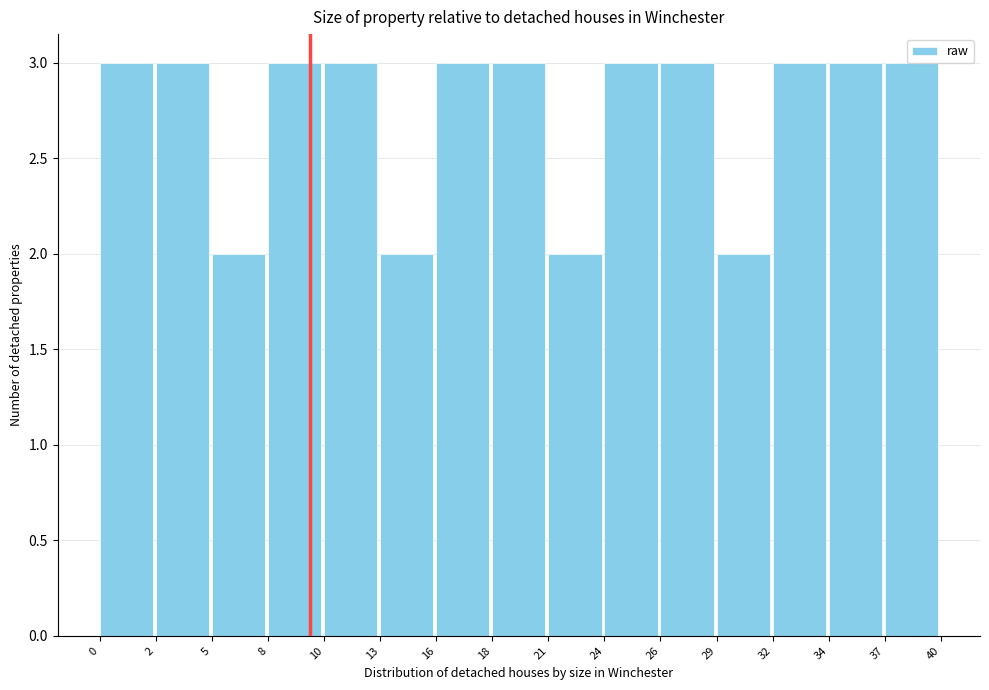

Is it true that the value at 10 is 3?

True